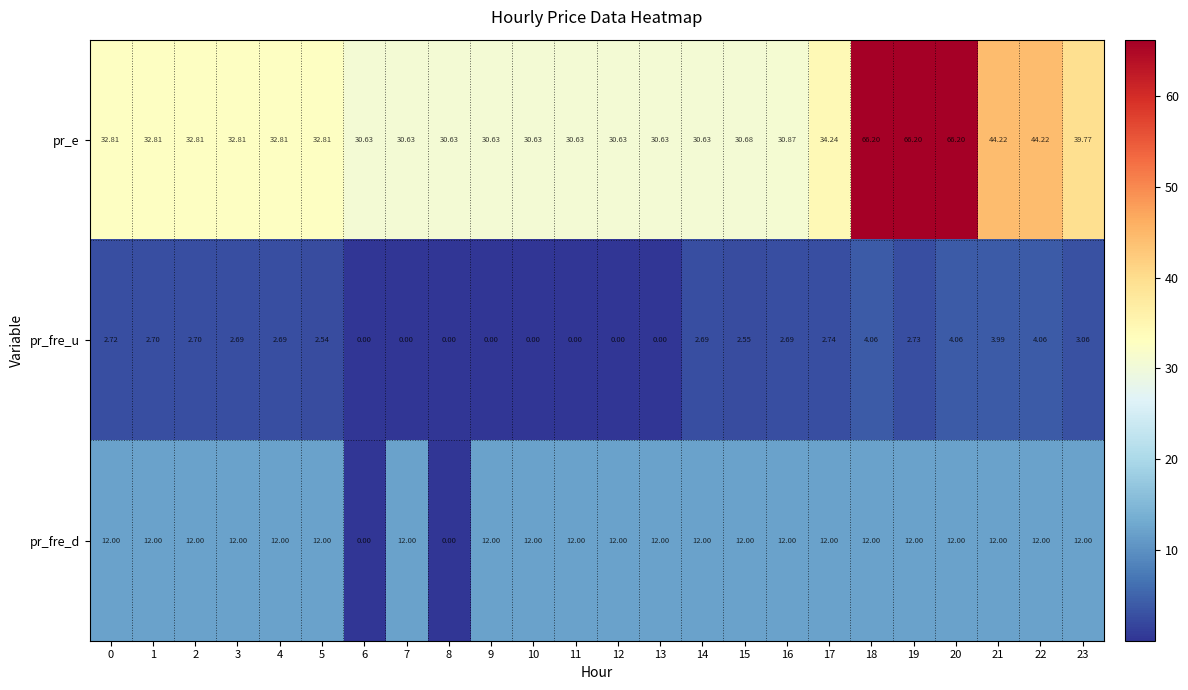

Which series has the largest total across all categories?

pr_e